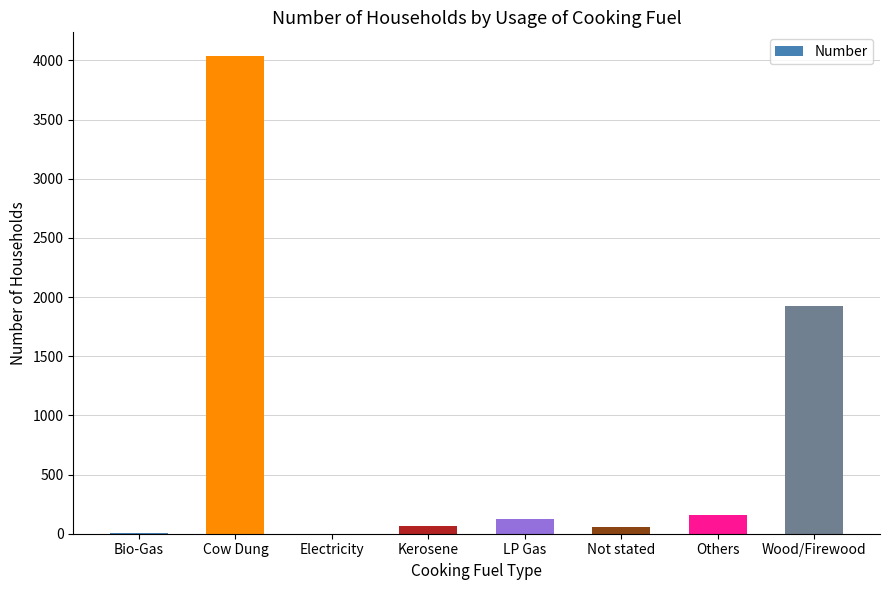

What is the sum of all values?

6365